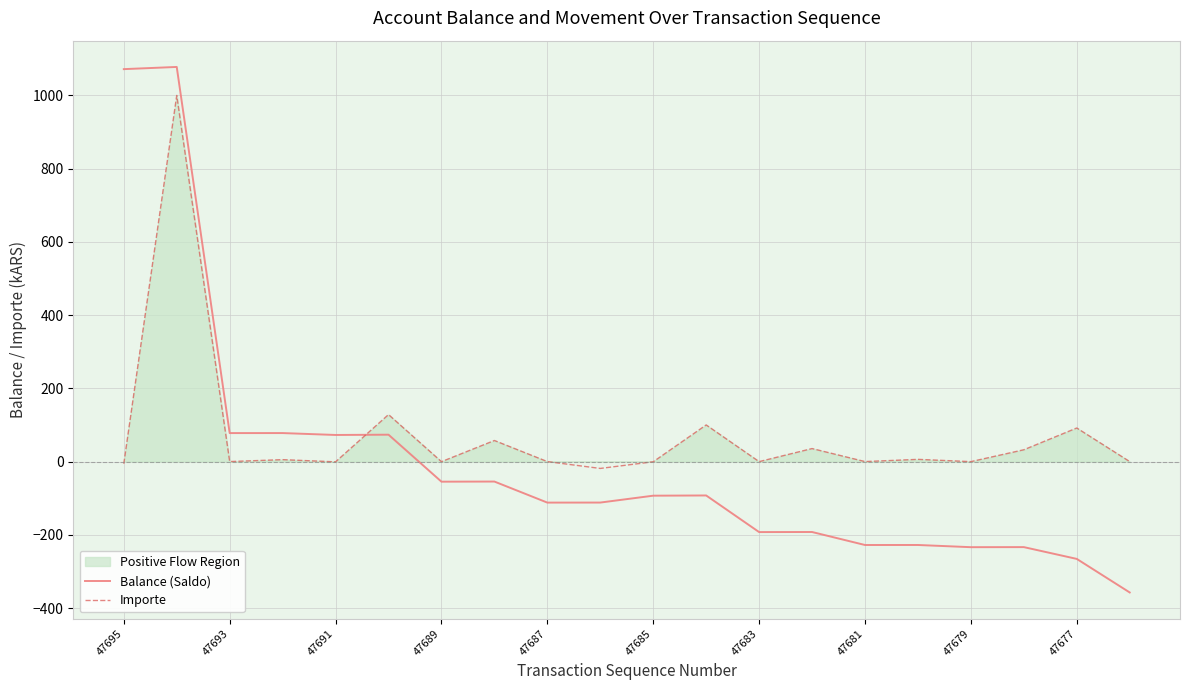

What is the difference between the Importe values at 47687 and 47695?

5.9